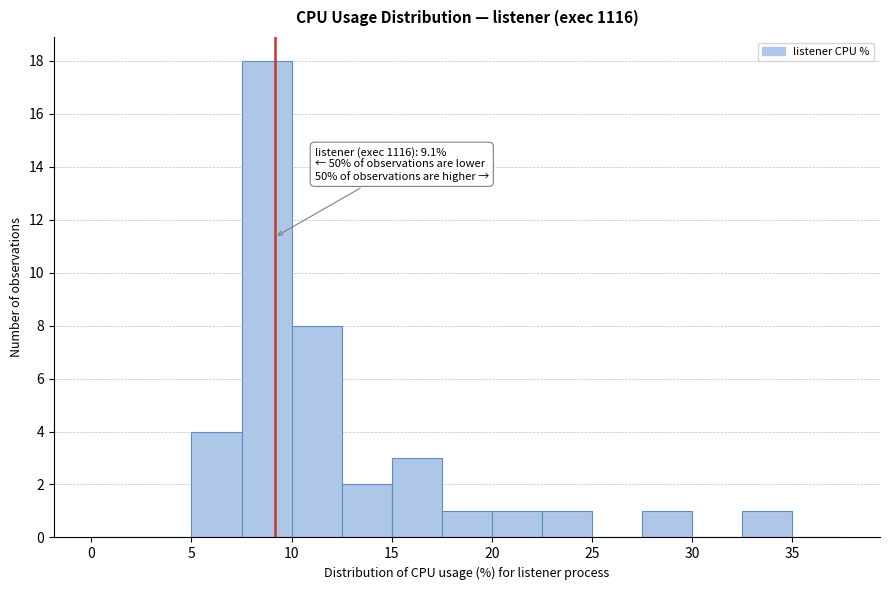

Which range on the x-axis has the tallest bar?

7.5 to 10.0